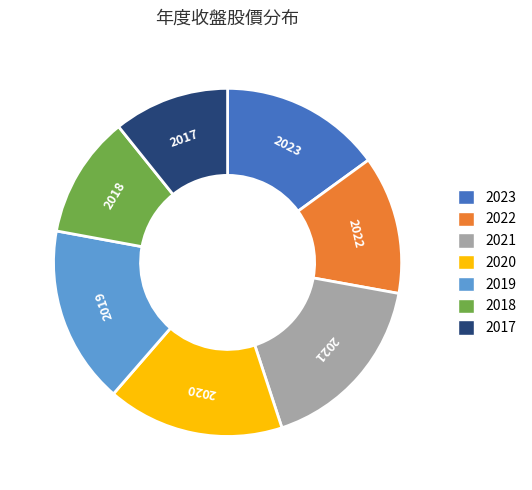

The 2019 slice represents 4% of the pie. True or false?

False